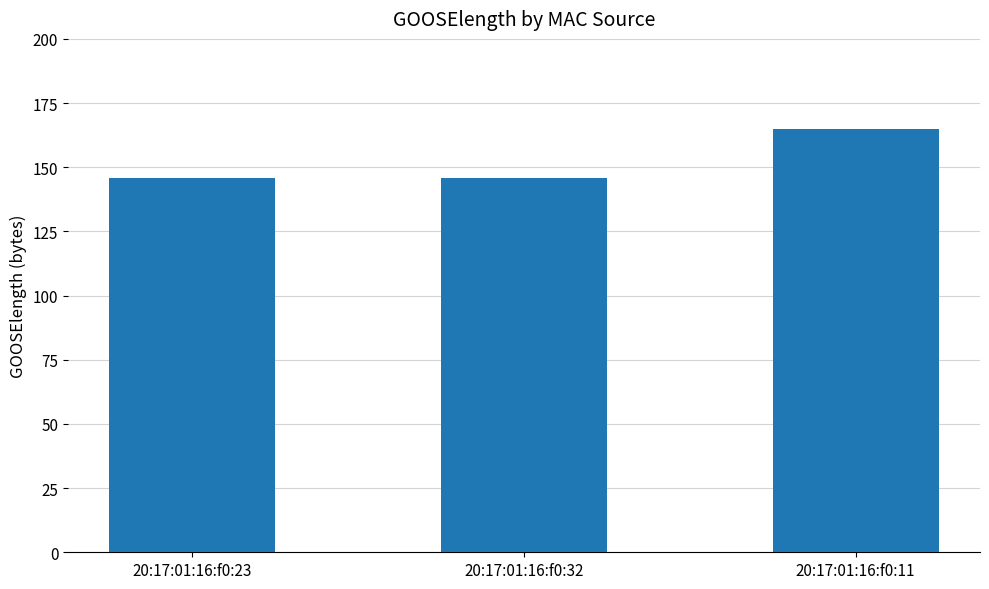

Are the bars grouped side by side (vs. stacked)?

No